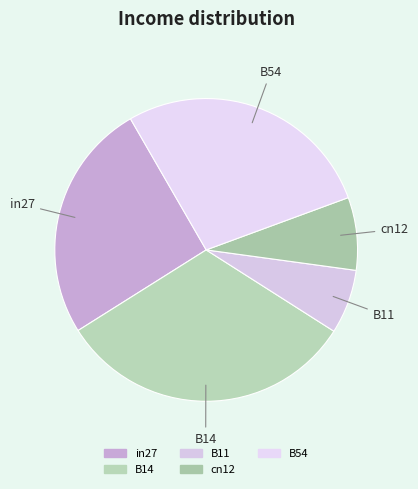

Is it true that B11 is 7% of the pie?

True